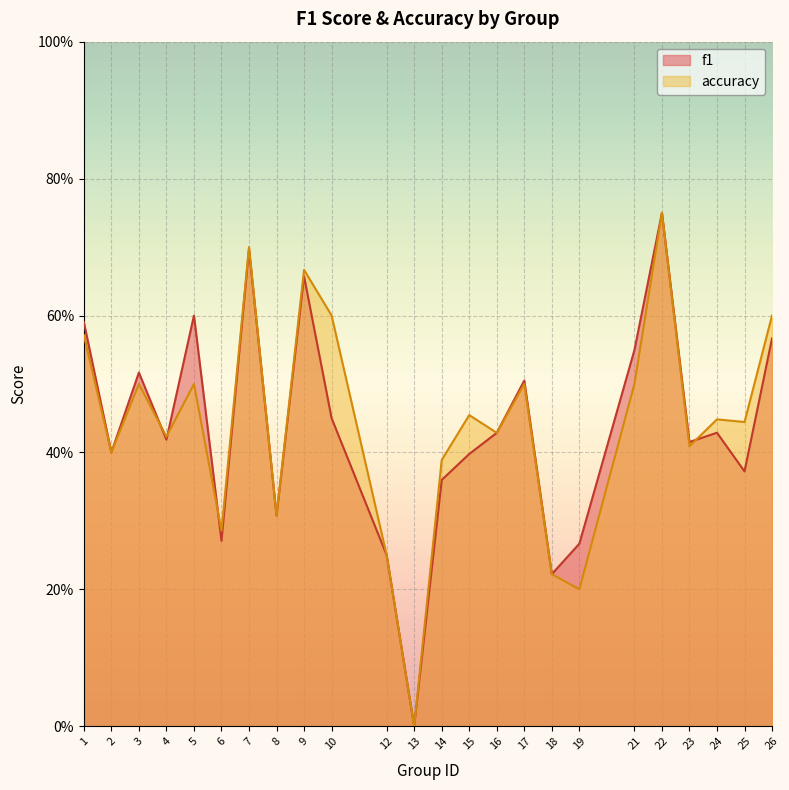

At which category does accuracy reach its first local peak?

3